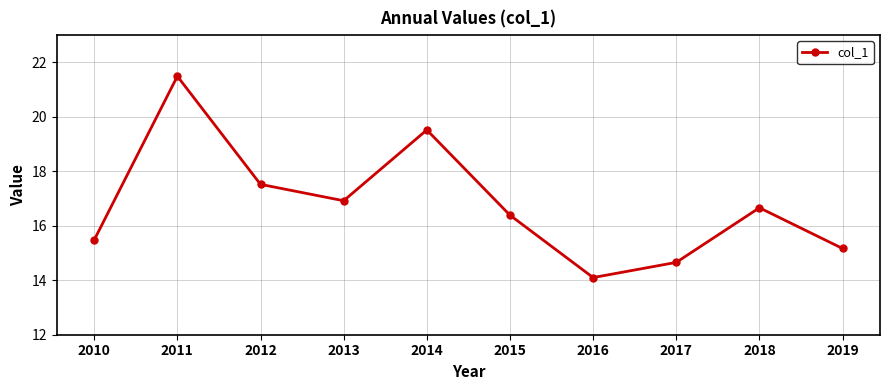

What is the smallest value displayed?

14.1